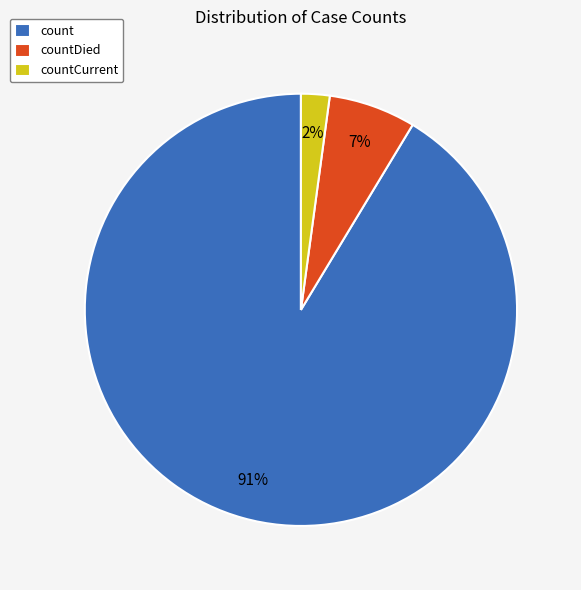

How many slices are in this pie chart?

3